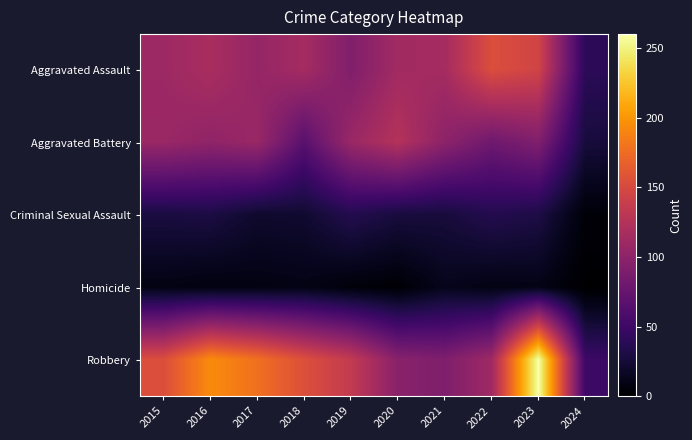

What is the difference between the highest and lowest values at 2015?

145